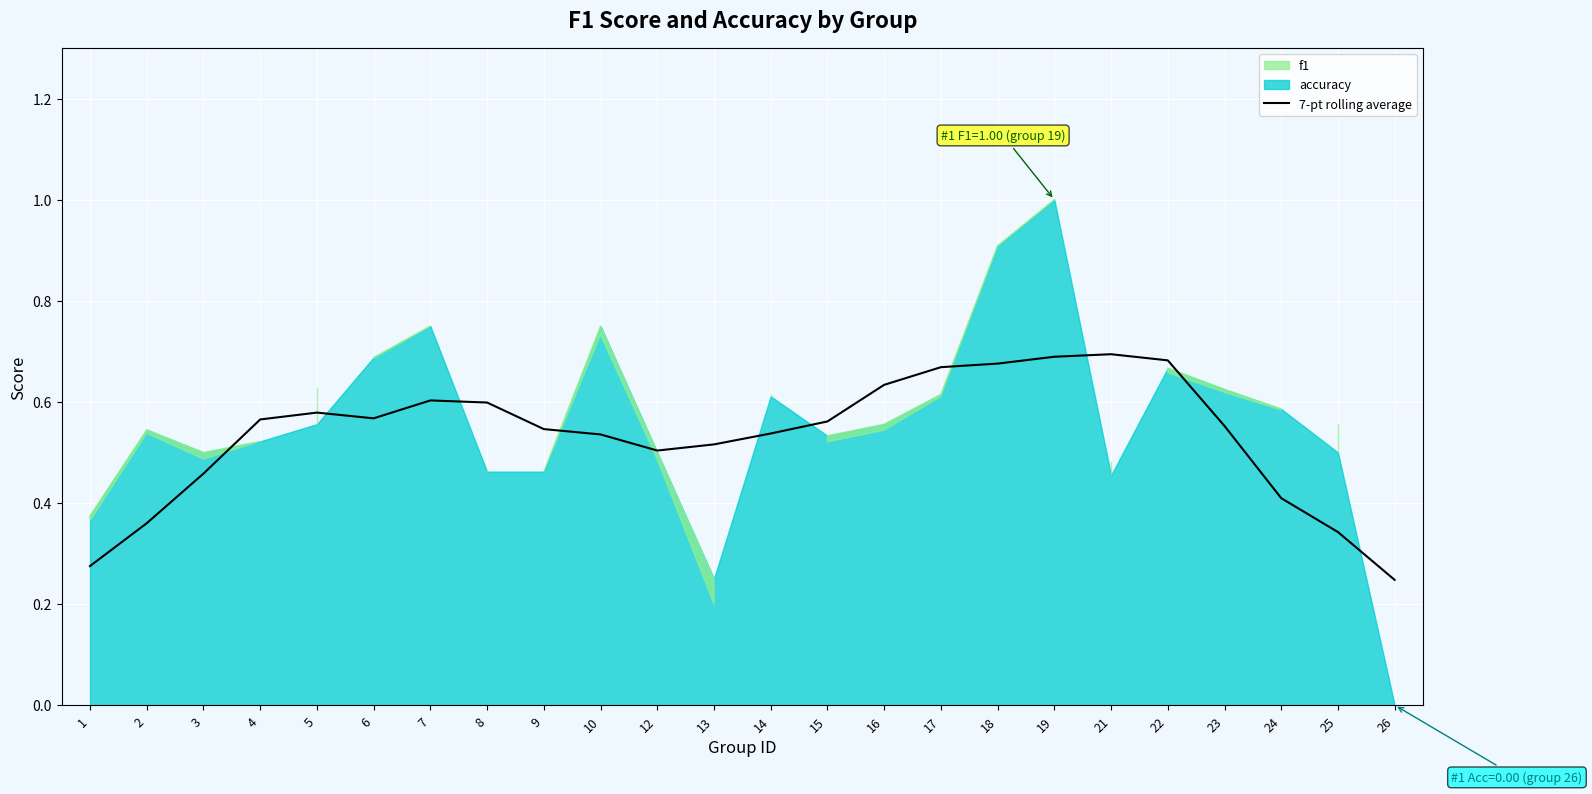

Is it true that the value at 3 is 0.1?

False